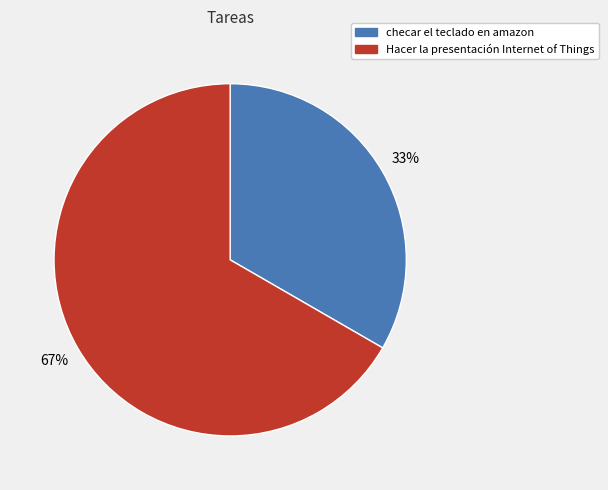

Is there a majority slice in this chart?

Yes